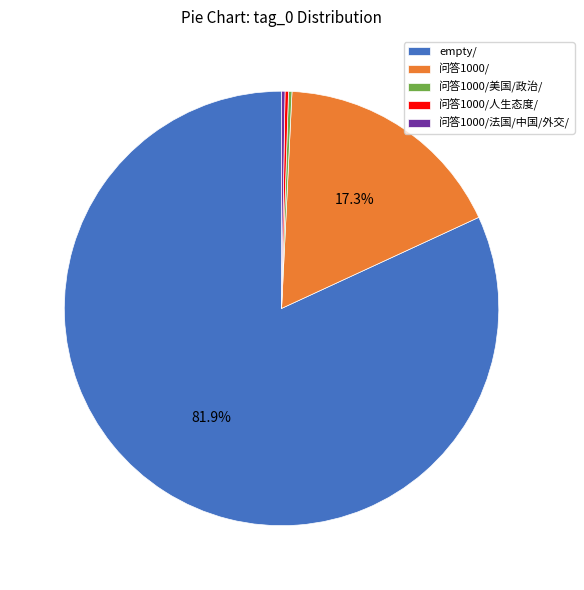

What is the majority slice?

empty/